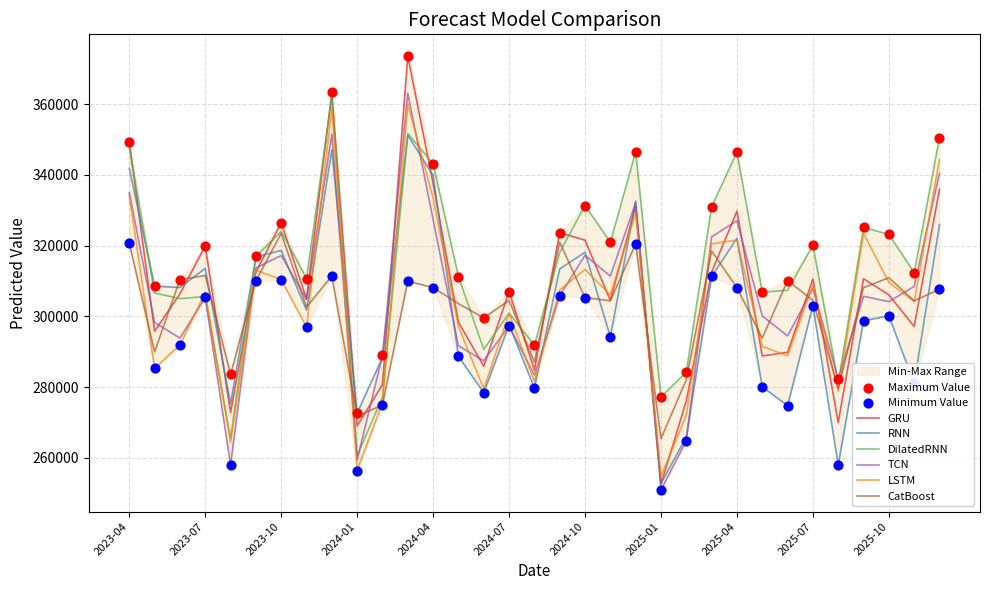

What are all the series names shown in the legend?

GRU, RNN, DilatedRNN, TCN, LSTM, CatBoost